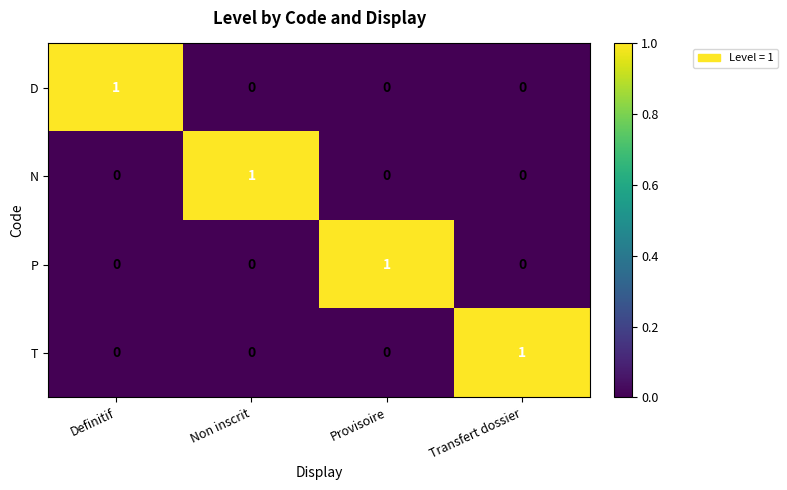

At how many categories does at least one series exceed 0?

4